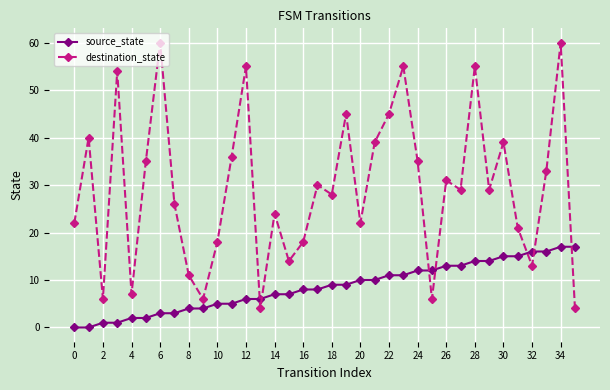

Reading left to right, transcribe all the data shown in this chart.

source_state: 0	0	1	1	2	2	3	3	4	4	5	5	6	6	7	7	8	8	9	9	10	10	11	11	12	12	13	13	14	14	15	15	16	16	17	17
destination_state: 22	40	6	54	7	35	60	26	11	6	18	36	55	4	24	14	18	30	28	45	22	39	45	55	35	6	31	29	55	29	39	21	13	33	60	4